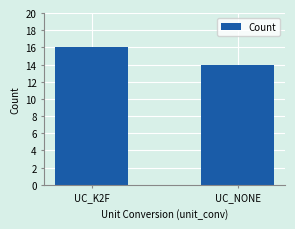

What is the label of the 2nd bar from the left?

UC_NONE